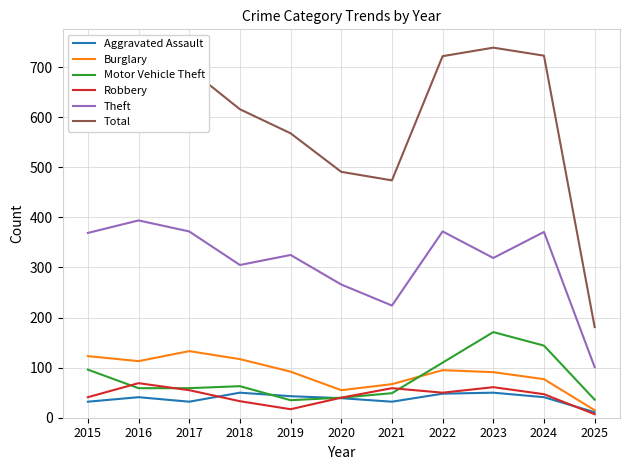

Is the value of Total at 2017 greater than the value of Aggravated Assault at 2017?

Yes